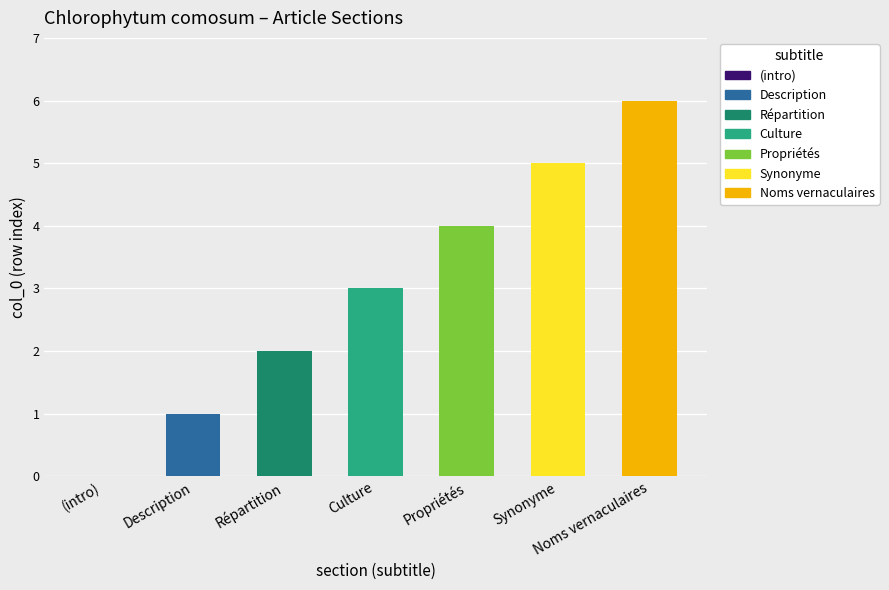

What is the change in value from Culture to Propriétés?

+1